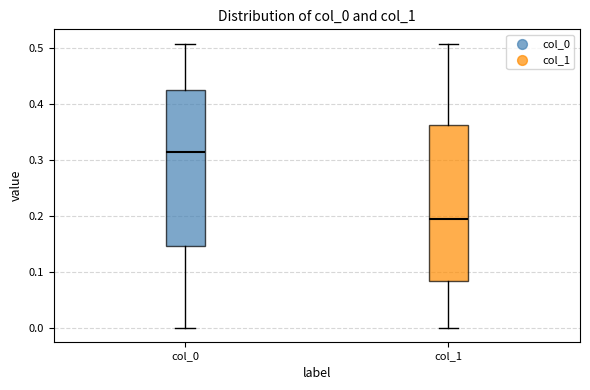

Where is the lower edge of the box for col_0 on the y-axis? The values are not printed on the chart, so give them approximately, as read against the axis.

0.15